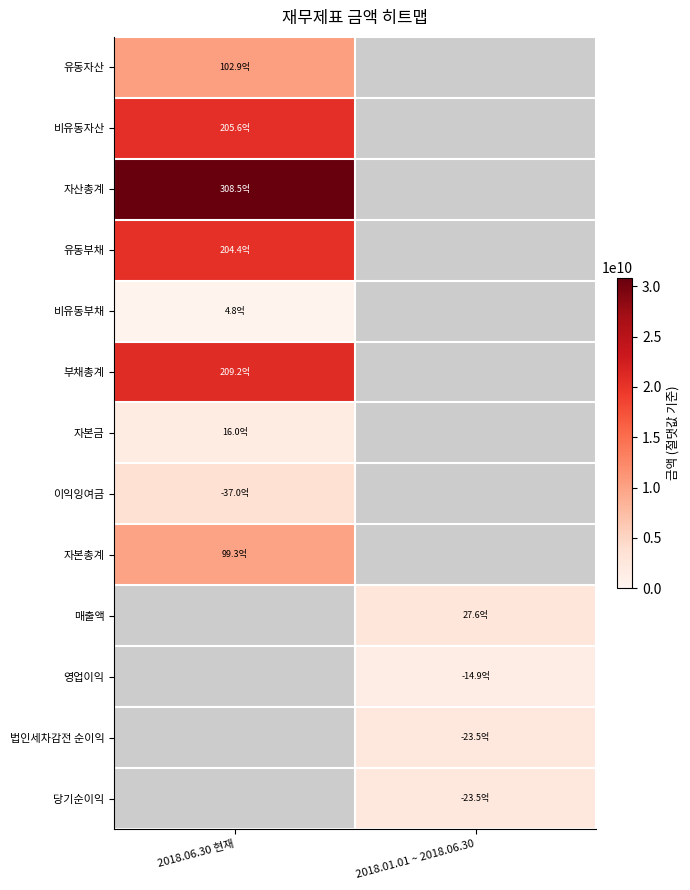

Is it true that 매출액 equals 2761768699.0 at 2018.01.01 ~ 2018.06.30?

True